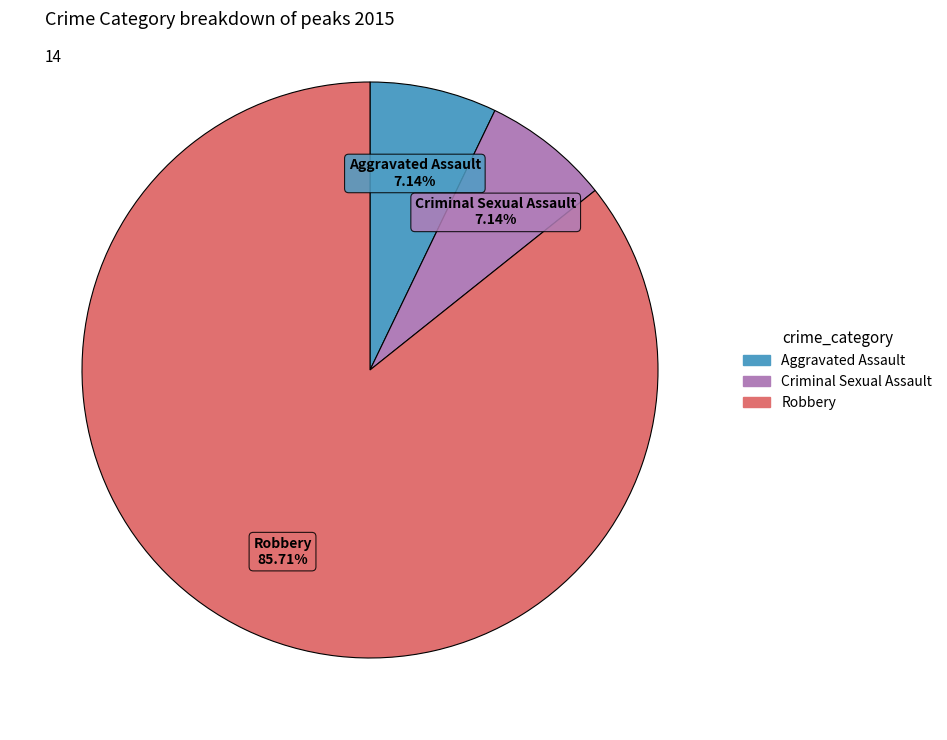

To the nearest percent, what is the difference between the largest and smallest slice percentages?

79%